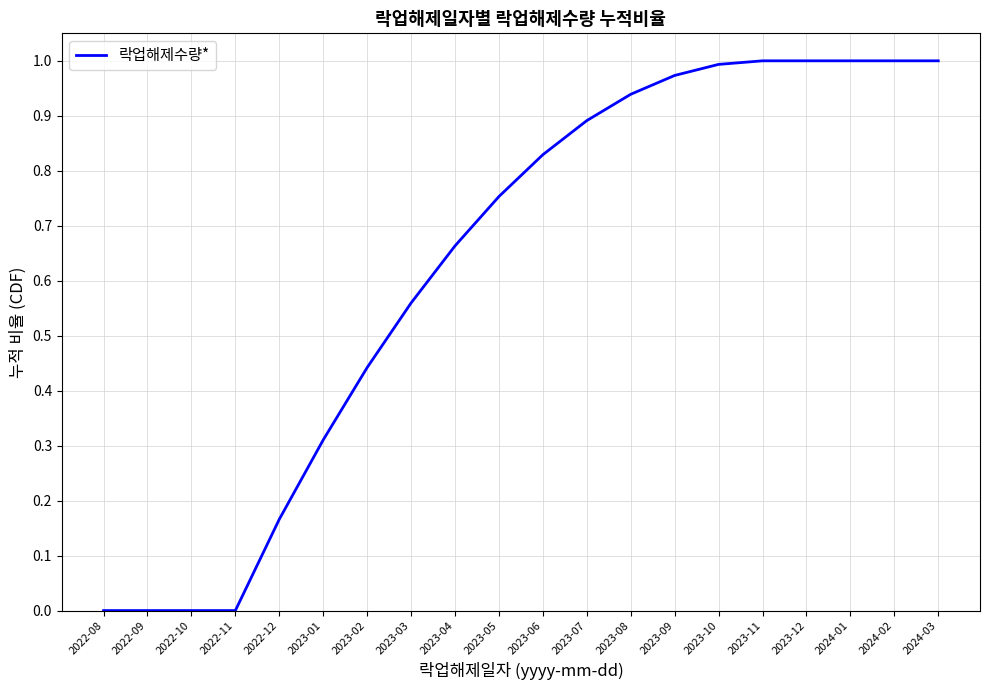

What position from the right is 2024-03?

1